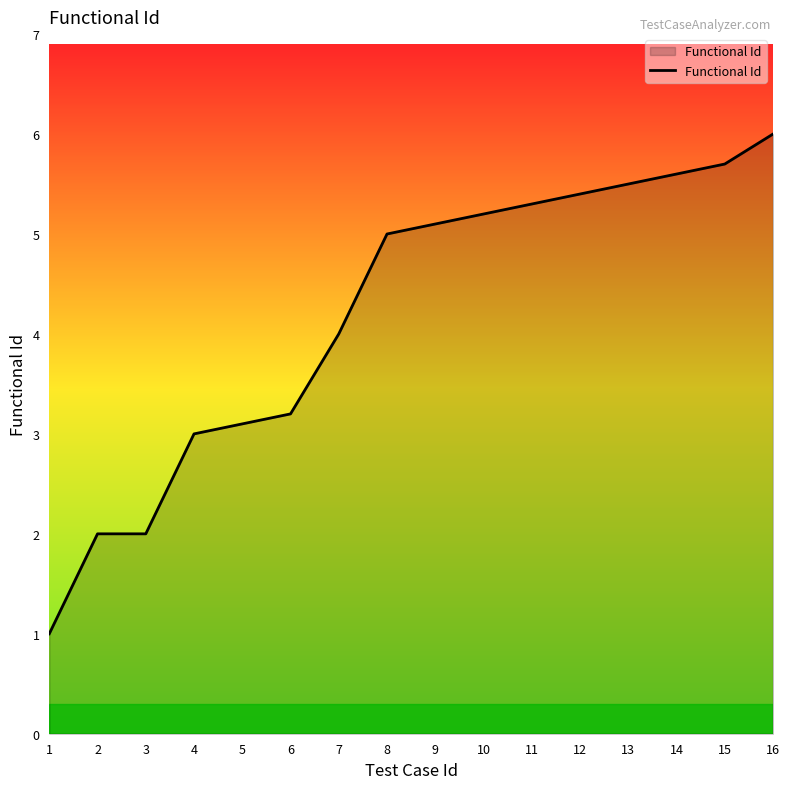

What is the approximate value at 11?

5.3